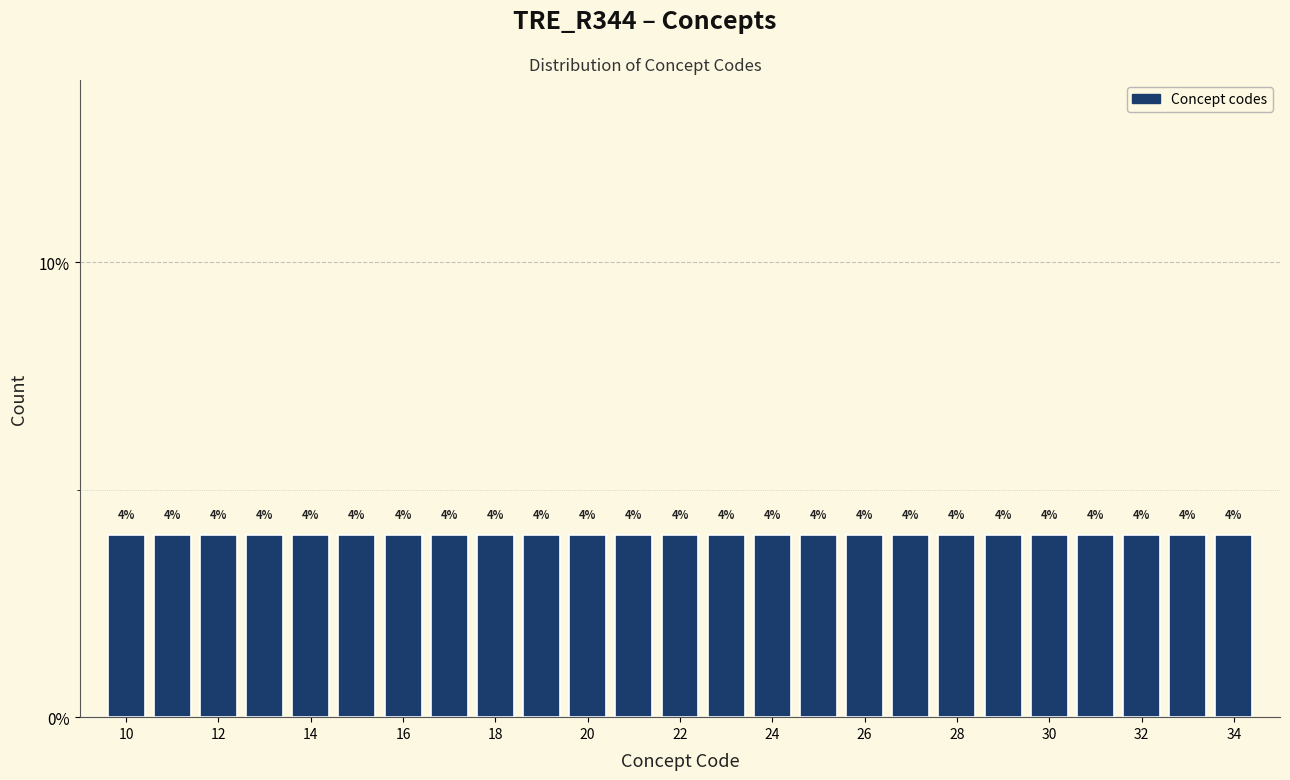

Reading left to right, list every bar in this chart as the range it spans on the x-axis followed by its height. The bar edges are not printed on the chart, so give them approximately, as read against the axis.

9.5 to 10.5: 4
10.5 to 11.5: 4
11.5 to 12.5: 4
12.5 to 13.5: 4
13.5 to 14.5: 4
14.5 to 15.5: 4
15.5 to 16.5: 4
16.5 to 17.5: 4
17.5 to 18.5: 4
18.5 to 19.5: 4
19.5 to 20.5: 4
20.5 to 21.5: 4
21.5 to 22.5: 4
22.5 to 23.5: 4
23.5 to 24.5: 4
24.5 to 25.5: 4
25.5 to 26.5: 4
26.5 to 27.5: 4
27.5 to 28.5: 4
28.5 to 29.5: 4
29.5 to 30.5: 4
30.5 to 31.5: 4
31.5 to 32.5: 4
32.5 to 33.5: 4
33.5 to 34.5: 4